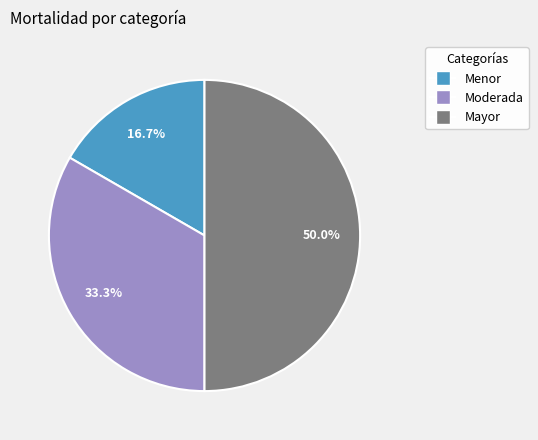

How many segments does this pie chart have?

3